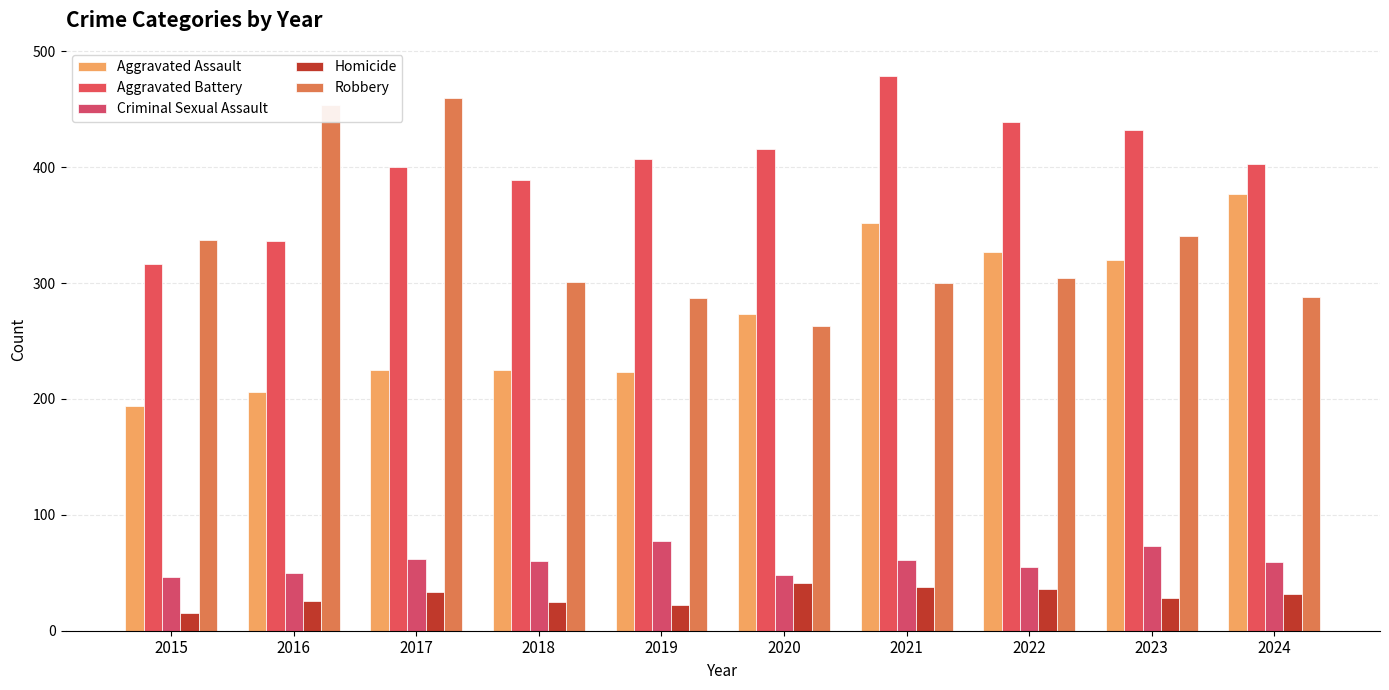

Reading right to left, transcribe all the data shown in this chart.

Aggravated Assault: 377	320	327	352	273	223	225	225	206	194
Aggravated Battery: 403	432	439	479	416	407	389	400	336	316
Criminal Sexual Assault: 59	73	55	61	48	77	60	62	50	46
Homicide: 32	28	36	38	41	22	25	33	26	15
Robbery: 288	341	304	300	263	287	301	460	454	337